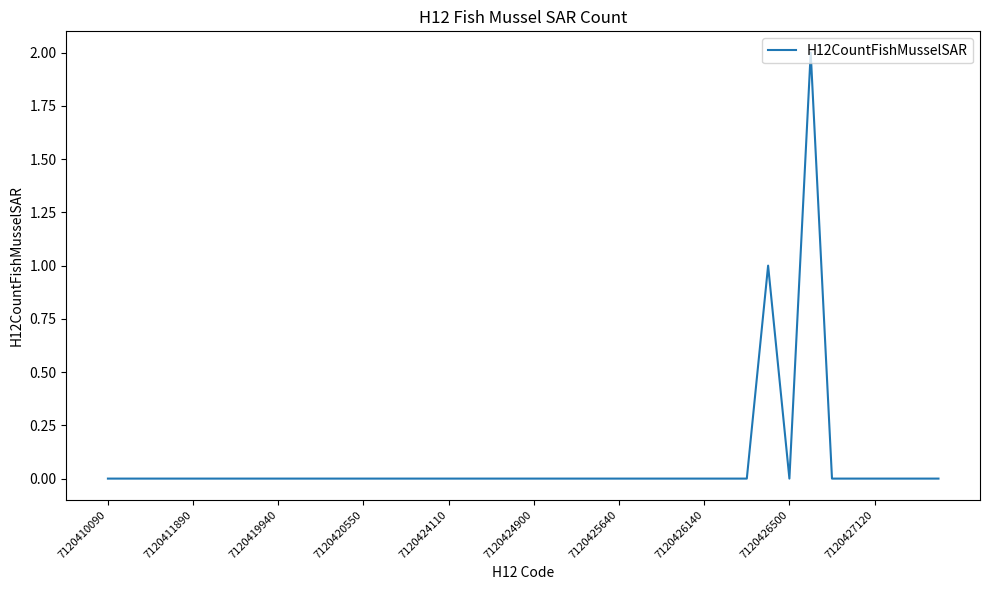

Does the chart display data point markers on the line(s)?

No